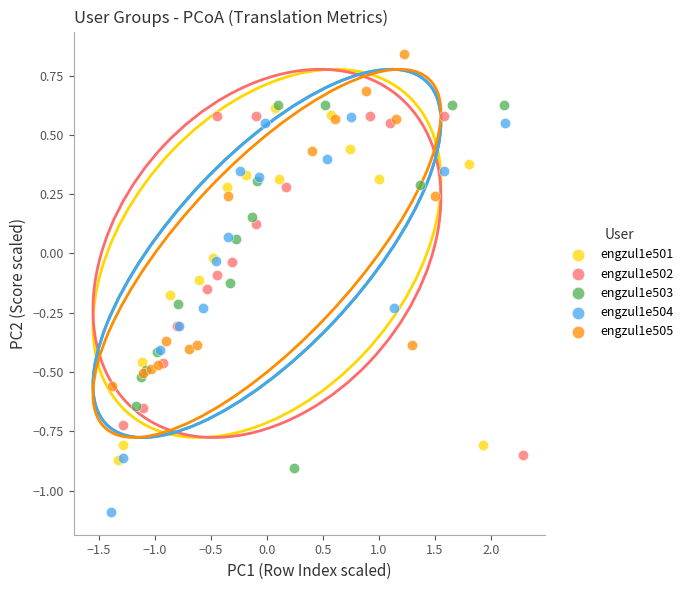

Which series has the largest Y range (max minus min)?

engzul1e504